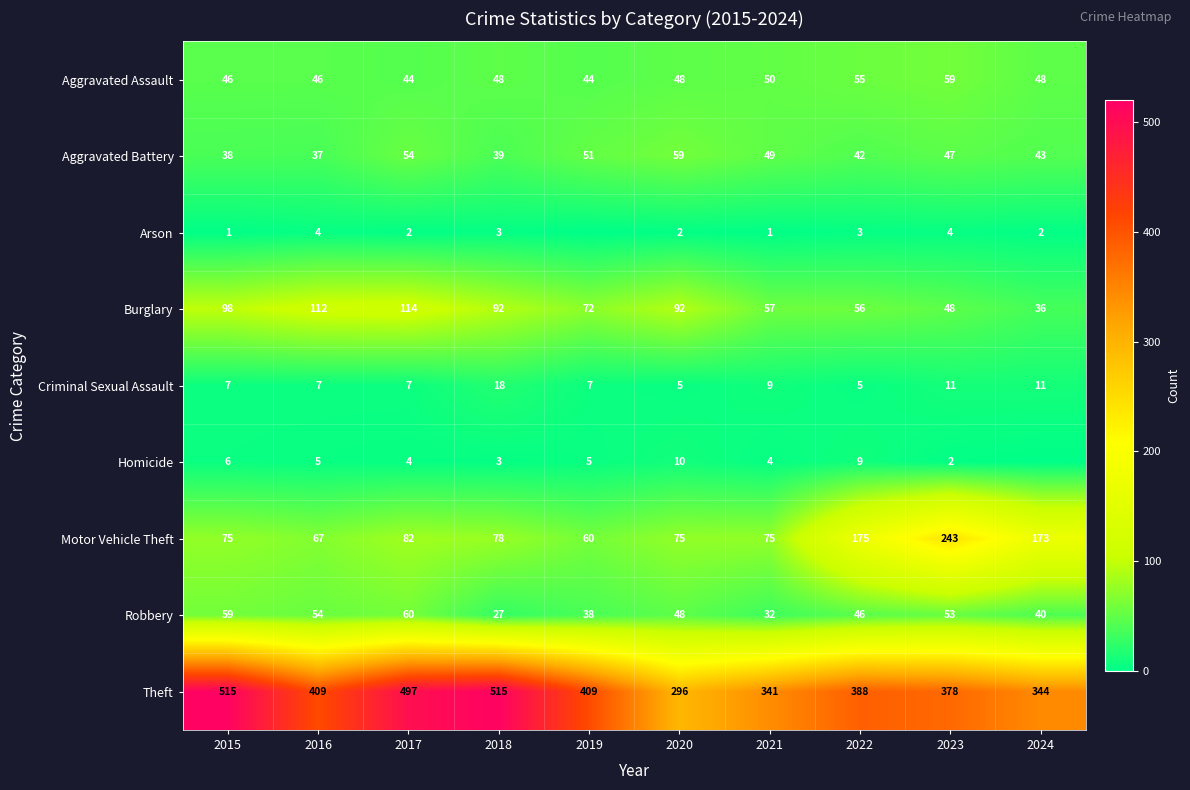

Which label corresponds to the largest value in the chart?

2015